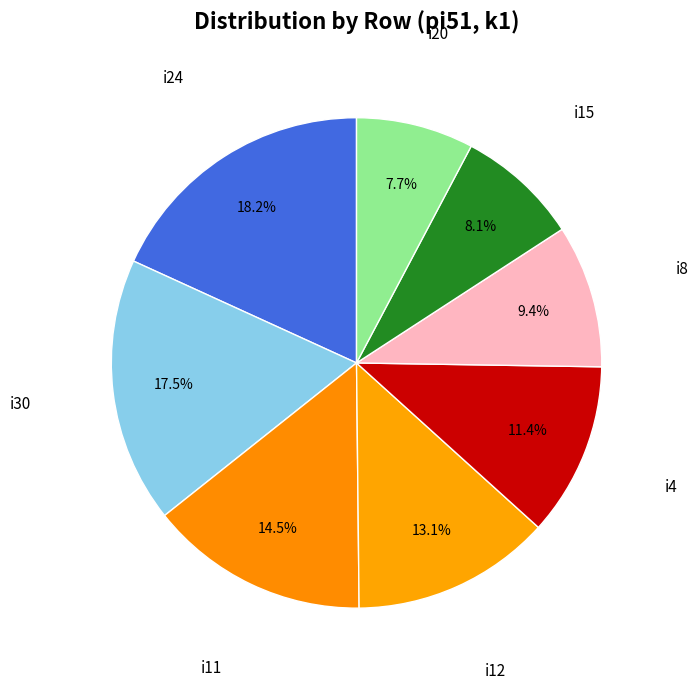

How many slices are in this pie chart?

8